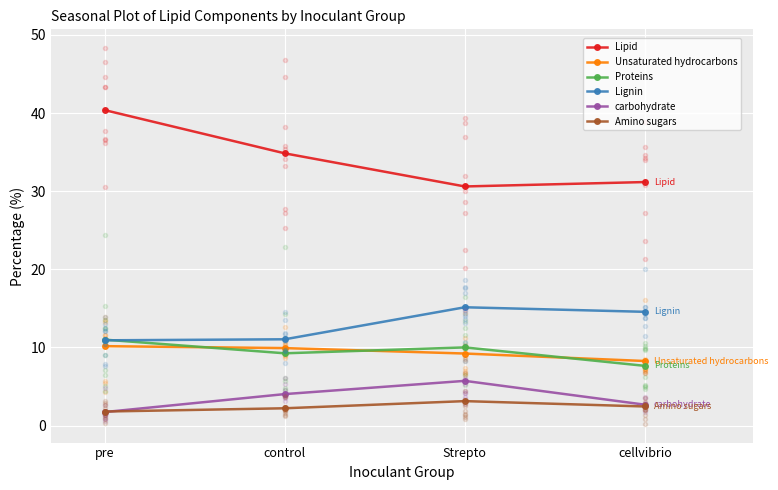

What is the difference between the second highest and minimum values in the Proteins series?

2.4